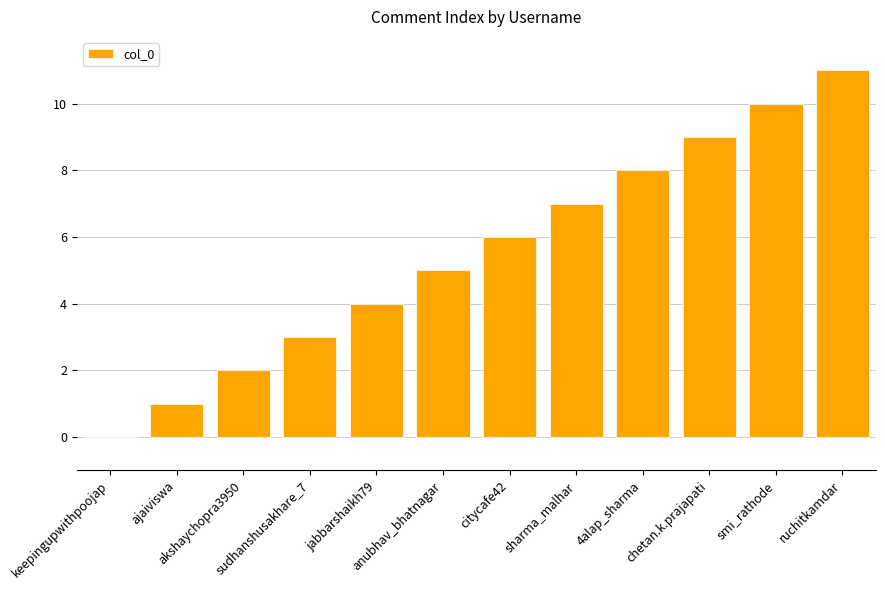

What is the greatest value displayed?

11